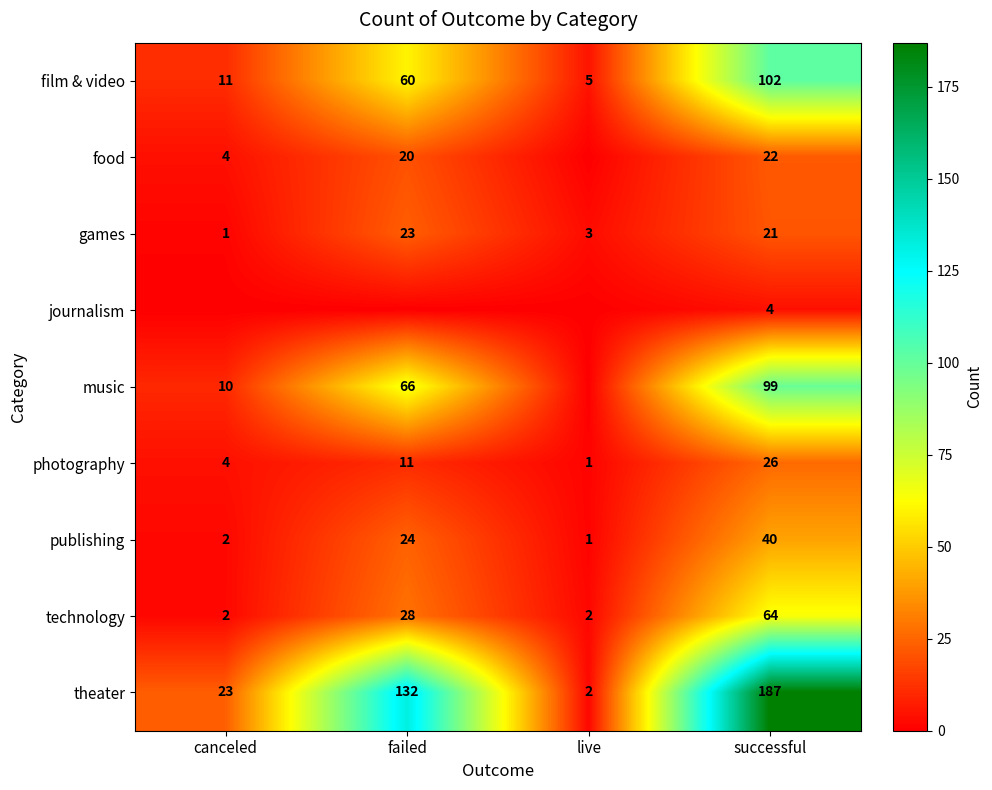

What is the total value across all series at live?

14